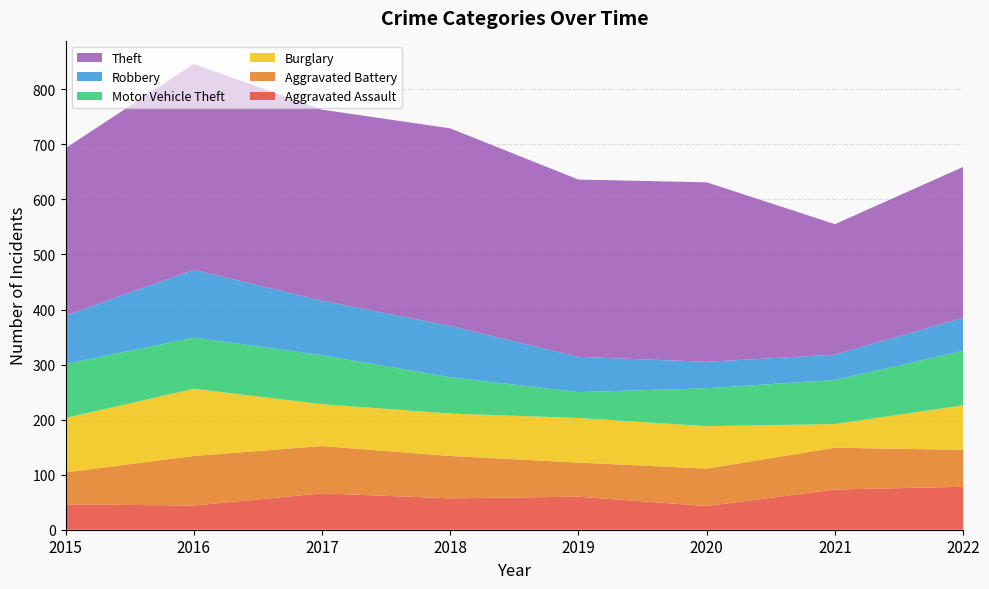

Reading right to left, list all the values displayed in this chart.

Aggravated Assault: 2022=78	2021=73	2020=43	2019=60	2018=57	2017=66	2016=44	2015=46
Aggravated Battery: 2022=67	2021=76	2020=68	2019=62	2018=77	2017=86	2016=90	2015=58
Burglary: 2022=81	2021=43	2020=77	2019=81	2018=77	2017=76	2016=122	2015=99
Motor Vehicle Theft: 2022=99	2021=80	2020=69	2019=47	2018=66	2017=89	2016=93	2015=98
Robbery: 2022=60	2021=46	2020=48	2019=64	2018=93	2017=99	2016=123	2015=88
Theft: 2022=274	2021=237	2020=326	2019=322	2018=359	2017=347	2016=374	2015=304